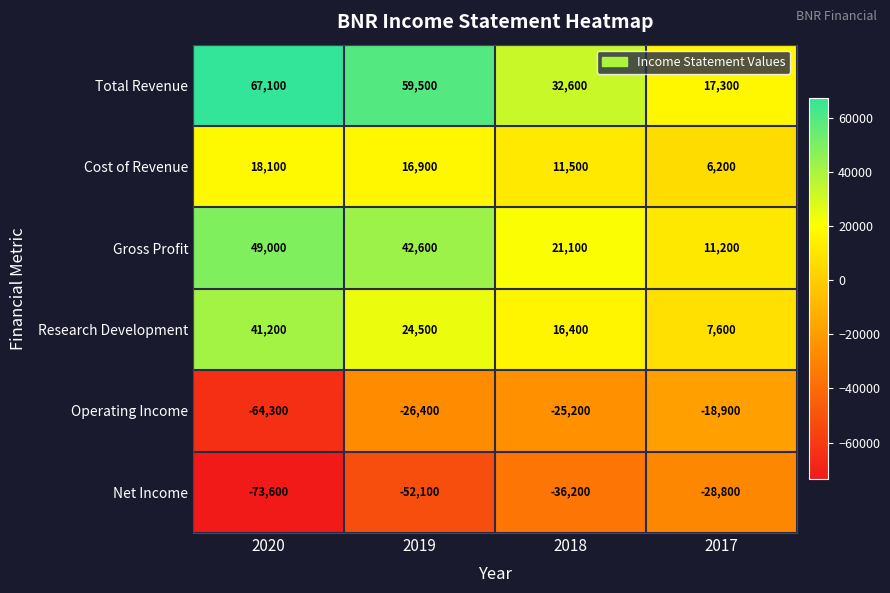

What is the minimum value shown in the chart?

-73600